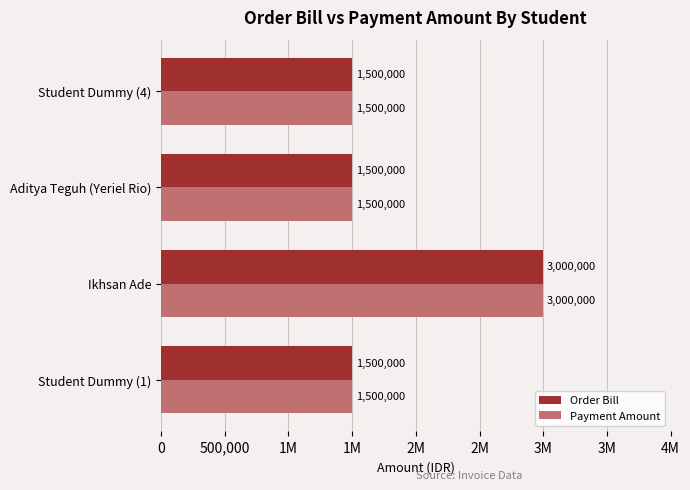

What are all the series names shown in the legend?

Order Bill, Payment Amount